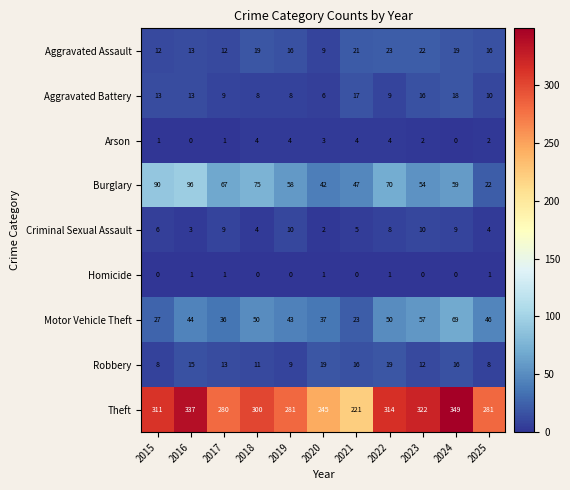

The Aggravated Assault series shows 9 at 2020. True or false?

True